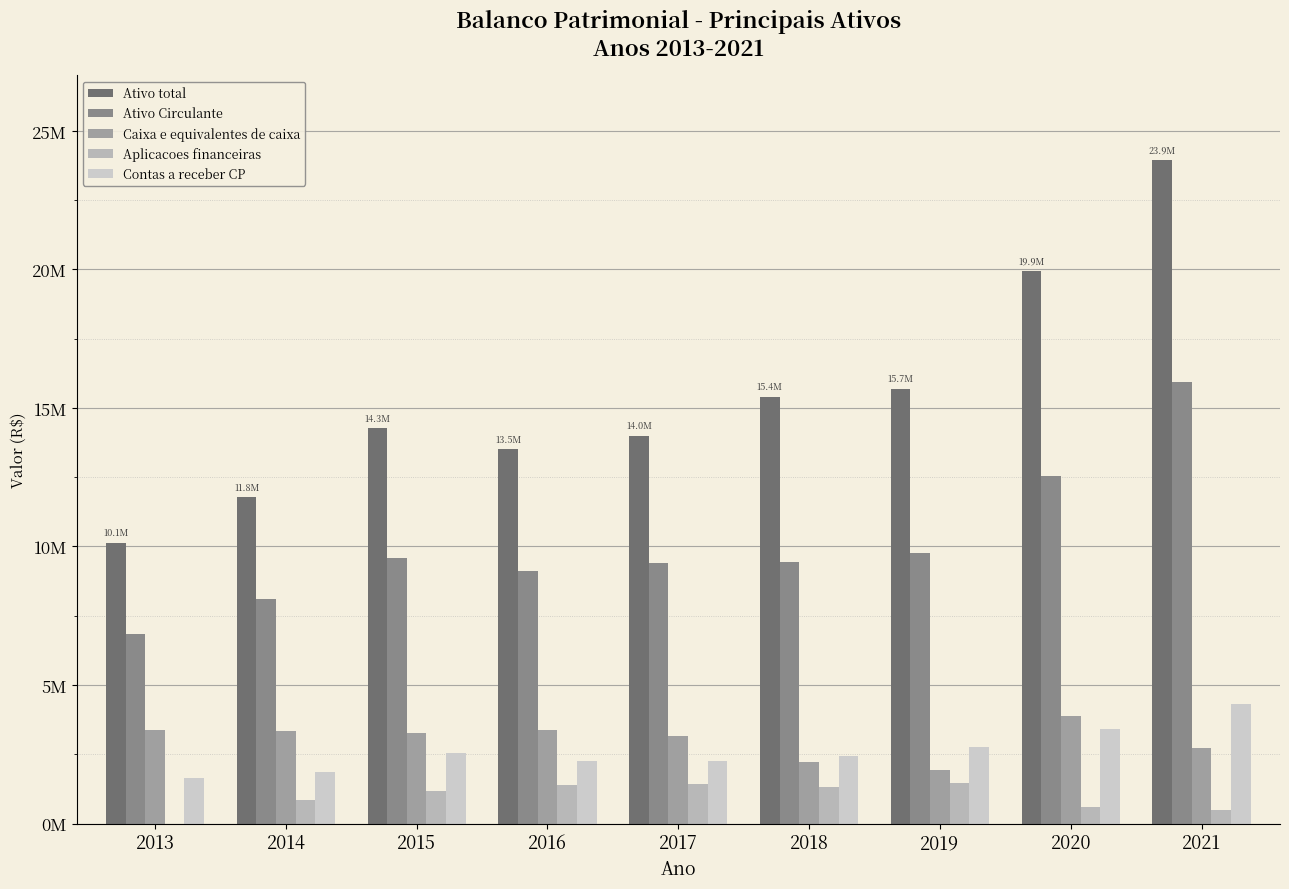

Is it true that Ativo total equals 25057458 at 2018?

False